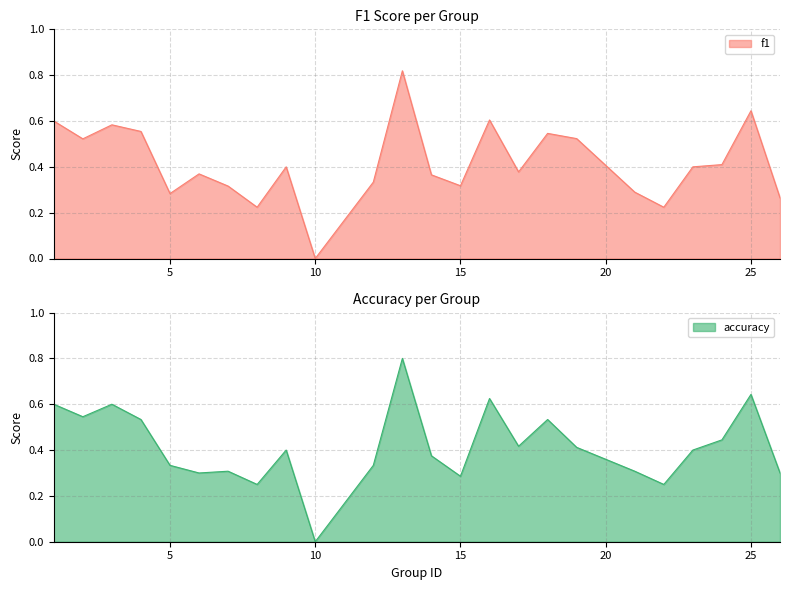

What is the total value across all series at 23?

0.8